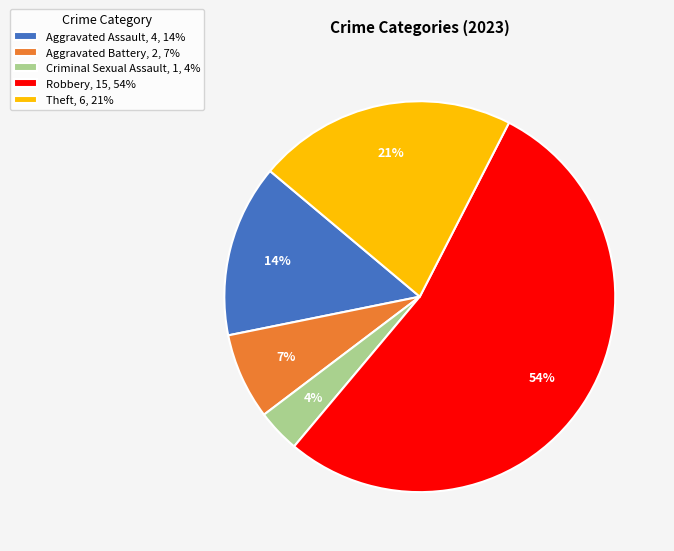

What is the ratio of the value at Theft, 6, 21% to the value at Aggravated Battery, 2, 7%?

3.0